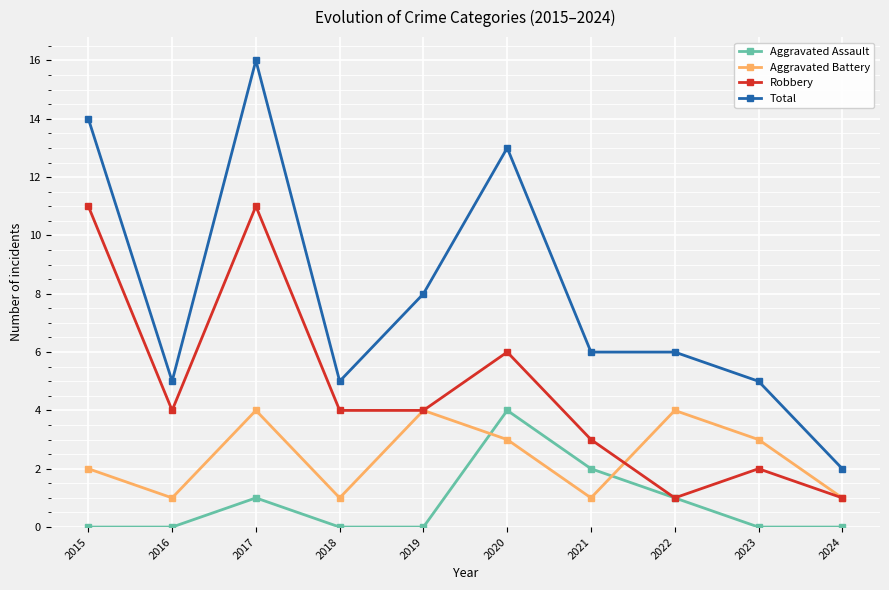

What is the difference between the maximum and second lowest values in the Robbery series?

10